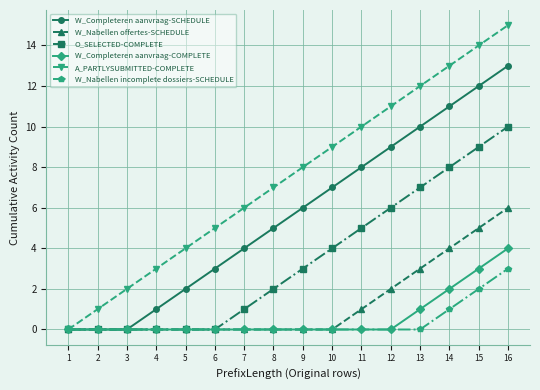

At 14, list the series in order from smallest to largest.

W_Nabellen incomplete dossiers-SCHEDULE, W_Completeren aanvraag-COMPLETE, W_Nabellen offertes-SCHEDULE, O_SELECTED-COMPLETE, W_Completeren aanvraag-SCHEDULE, A_PARTLYSUBMITTED-COMPLETE